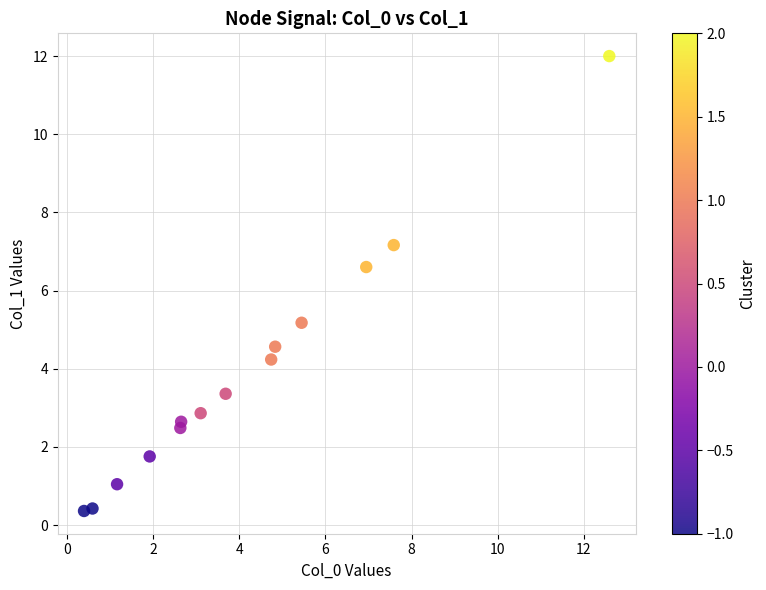

What Y value in the scatter plot is closest to 6?

6.6